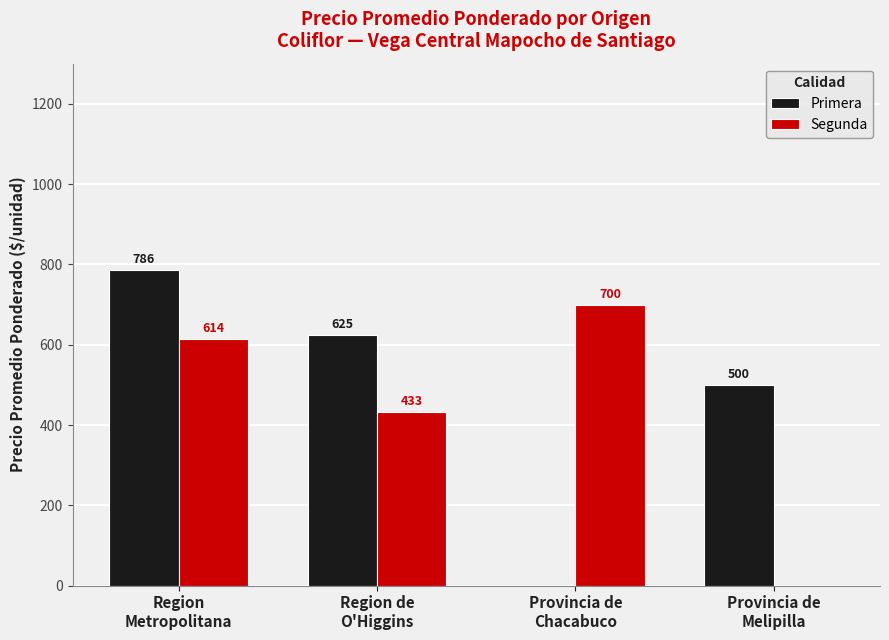

At which label is Primera closest to 392?

Provincia de
Melipilla